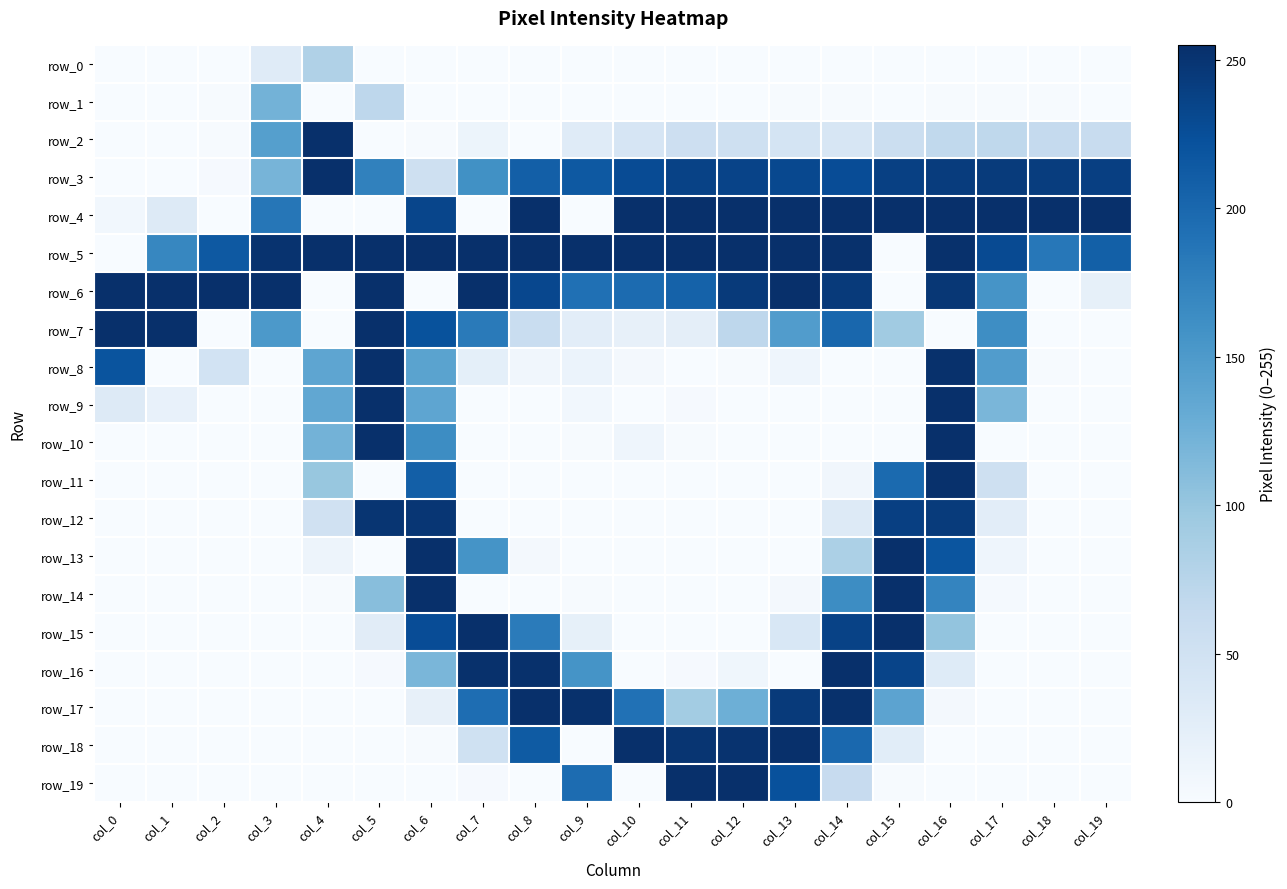

What is the total value across all series at col_1?

731